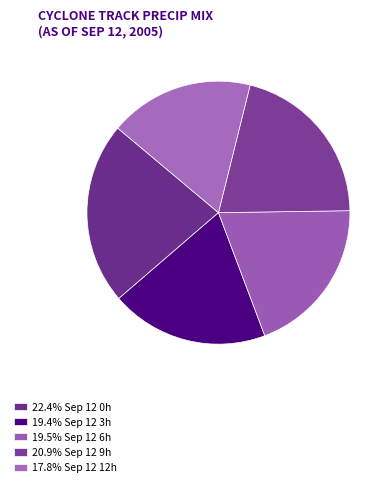

How many segments does this pie chart have?

5